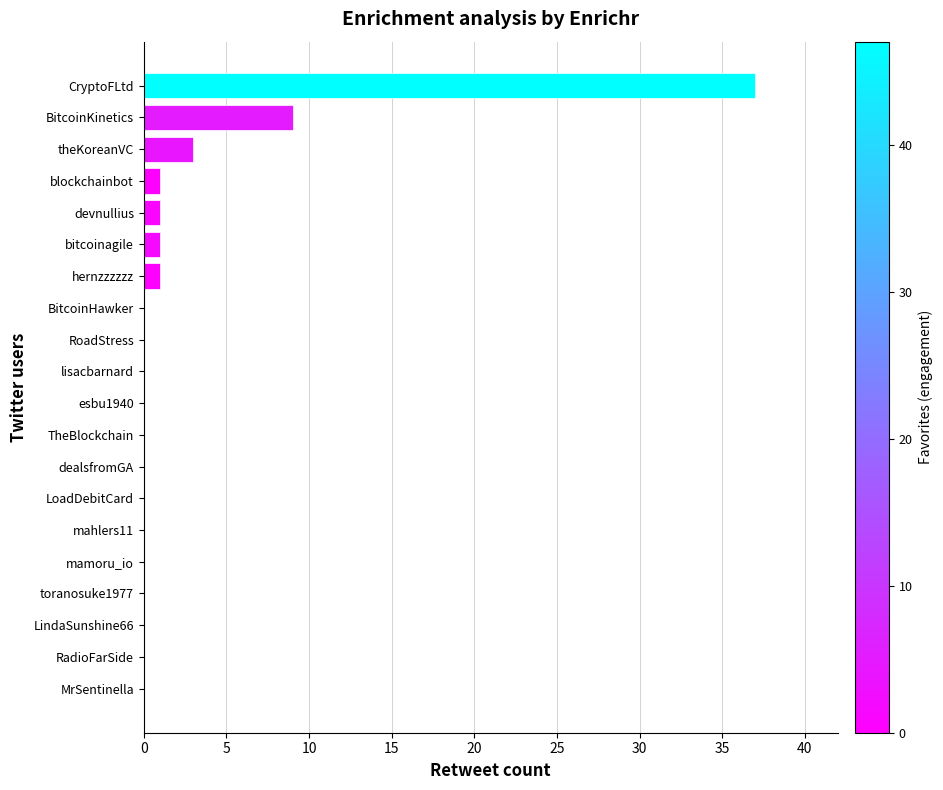

What is the sum of all values?

53